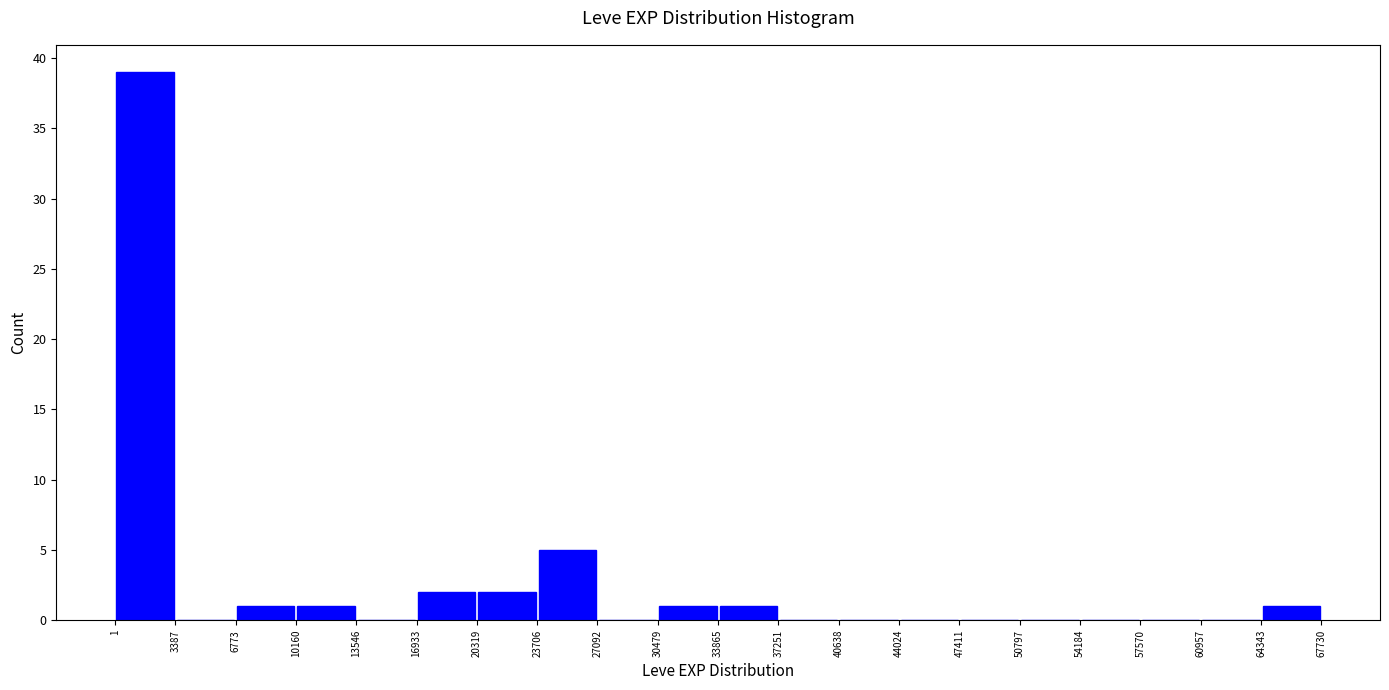

Reading left to right, transcribe this chart: for each bar, give the range it covers on the x-axis and its height. The values are not printed on the chart, so give them approximately, as read against the axis.

1 to 3387: 39
3387 to 6773: 0
6773 to 10160: 1
10160 to 13546: 1
13546 to 16933: 0
16933 to 20319: 2
20319 to 23706: 2
23706 to 27092: 5
27092 to 30479: 0
30479 to 33865: 1
33865 to 37251: 1
37251 to 40638: 0
40638 to 44024: 0
44024 to 47411: 0
47411 to 50797: 0
50797 to 54184: 0
54184 to 57570: 0
57570 to 60957: 0
60957 to 64343: 0
64343 to 67730: 1